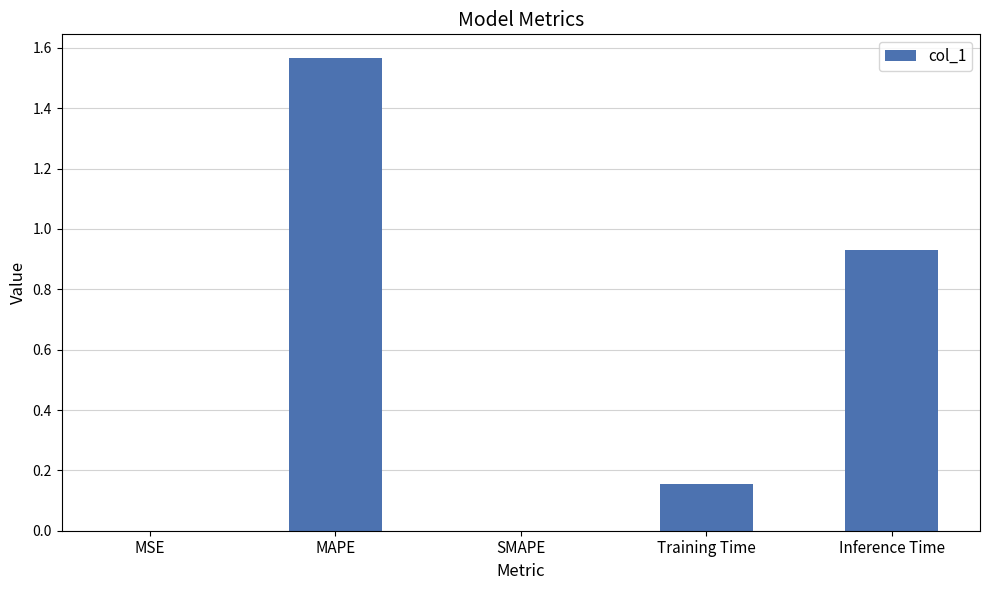

Which category has the highest value across all series?

MAPE